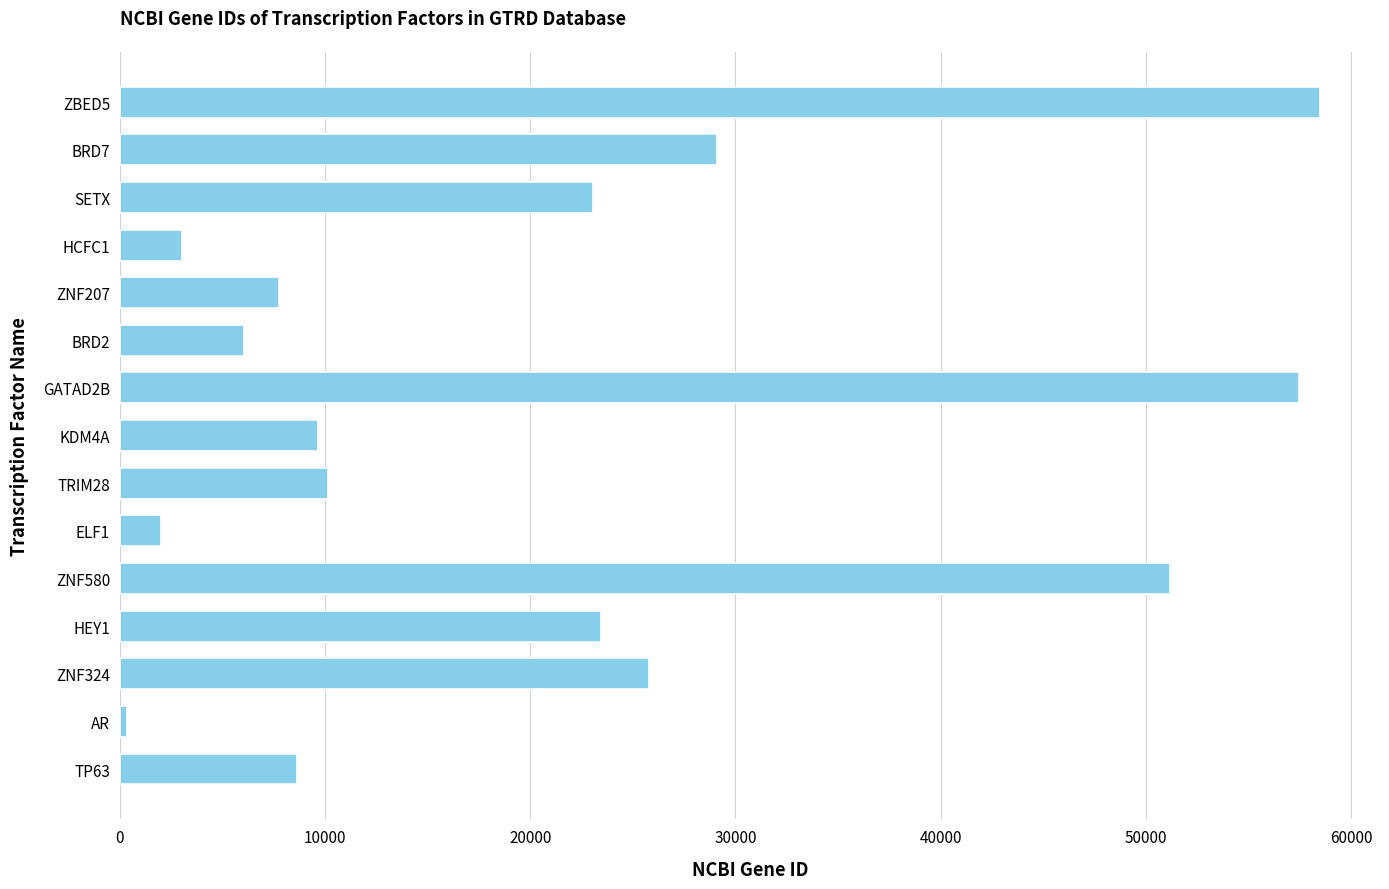

What is the ratio of the value at TP63 to the value at BRD7?

0.3